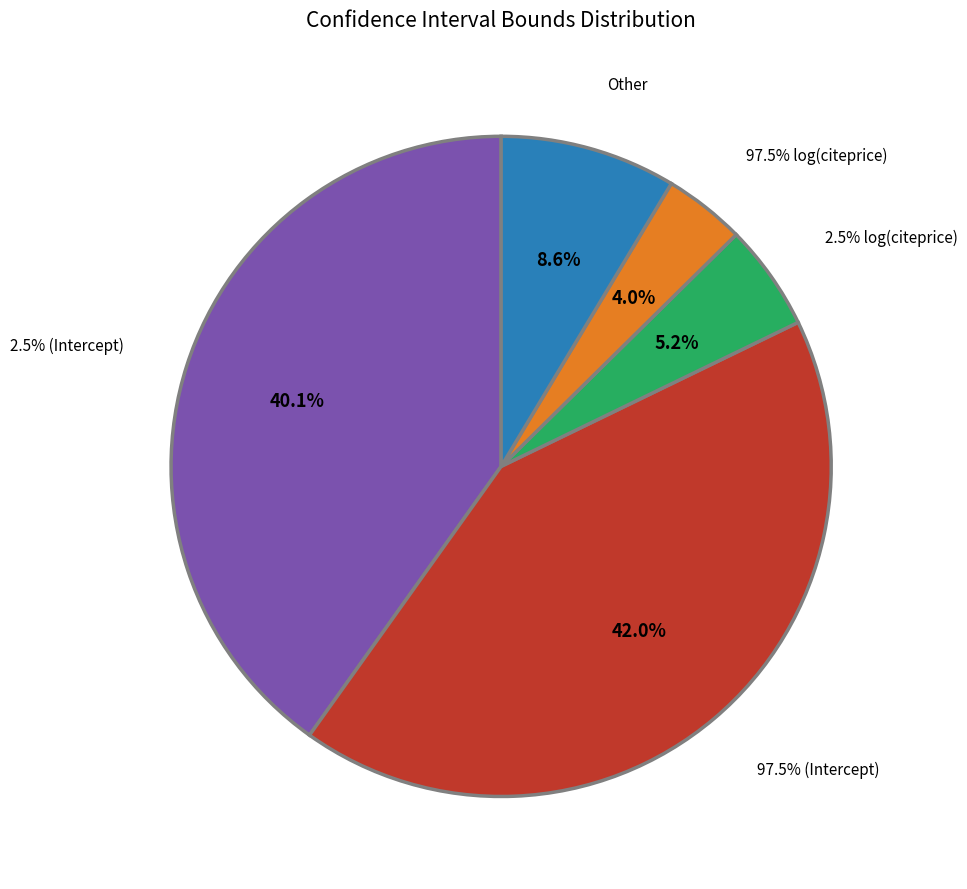

What portion of the pie excludes 97.5% (Intercept)?

58.0%